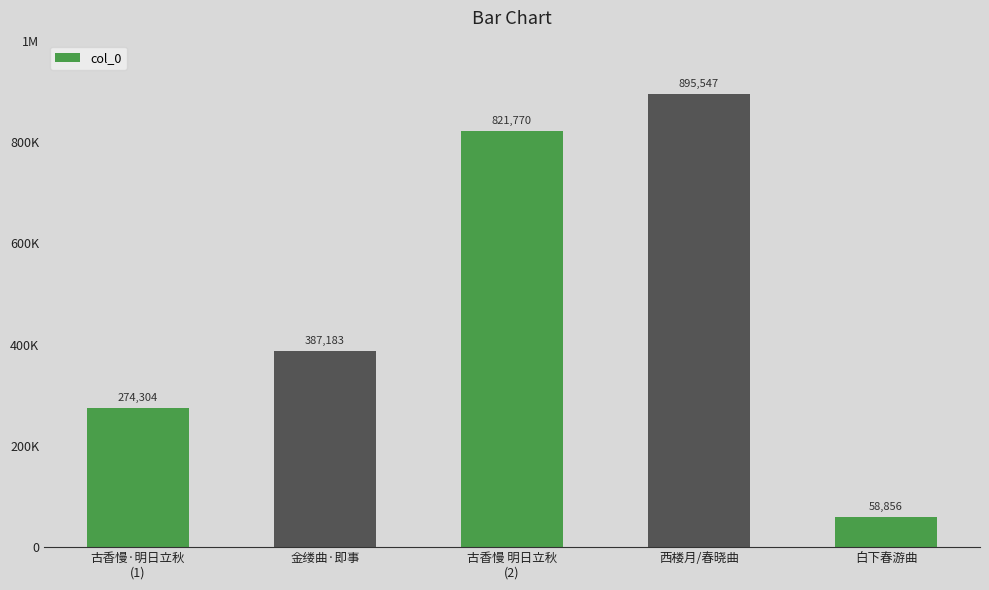

Reading left to right, list all the values displayed in this chart.

古香慢·明日立秋
(1)=274304	金缕曲·即事=387183	古香慢 明日立秋
(2)=821770	西楼月/春晓曲=895547	白下春游曲=58856